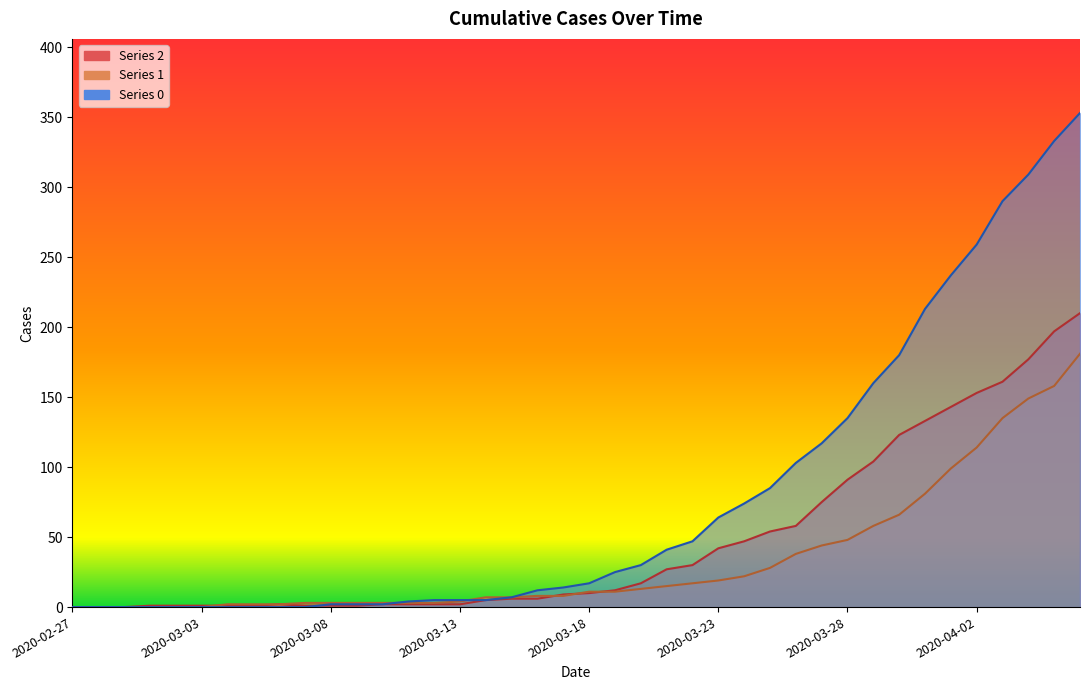

At which label does 1 reach its minimum?

2020-02-27